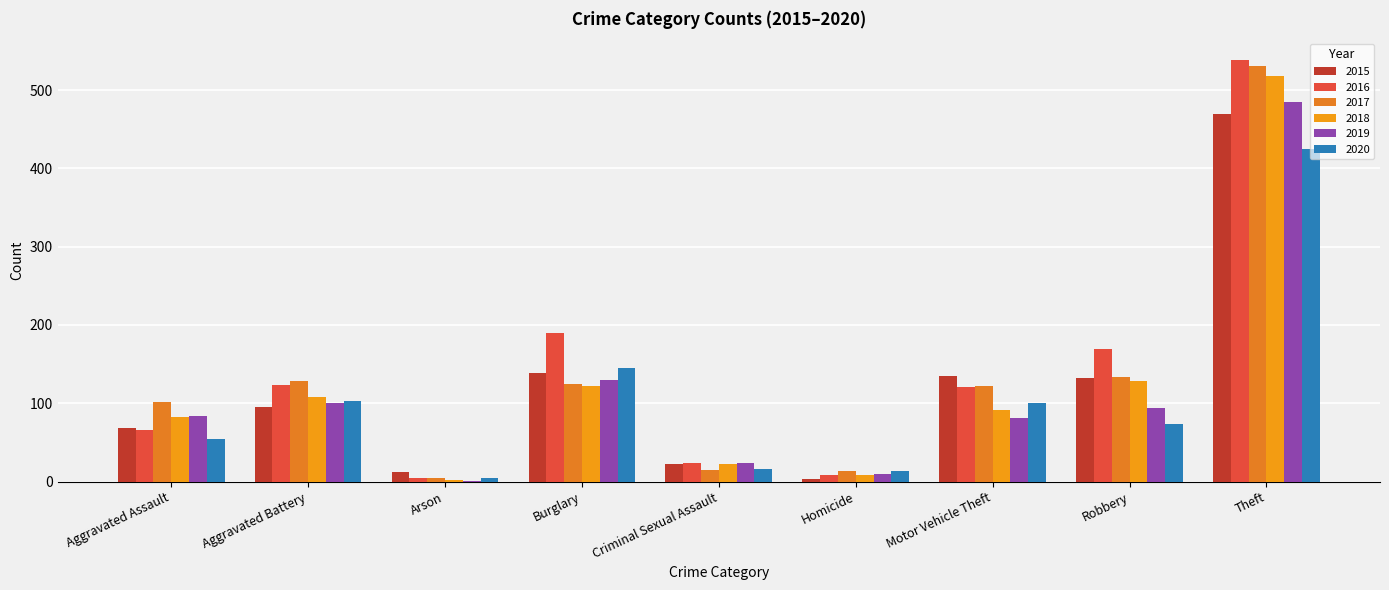

What is the label of the 2nd bar from the left?

Aggravated Battery